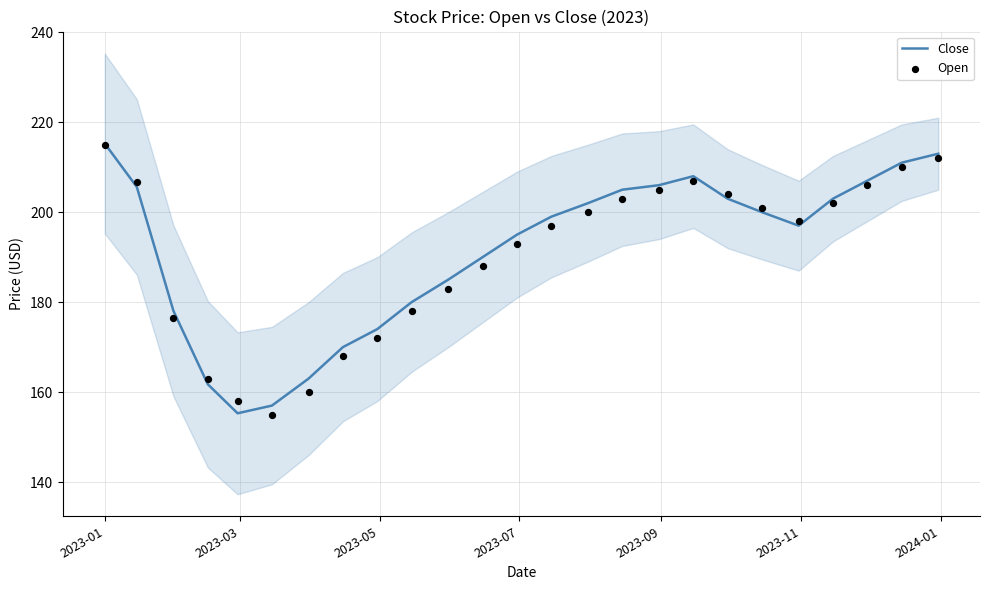

Which series reaches the minimum Y coordinate?

Open